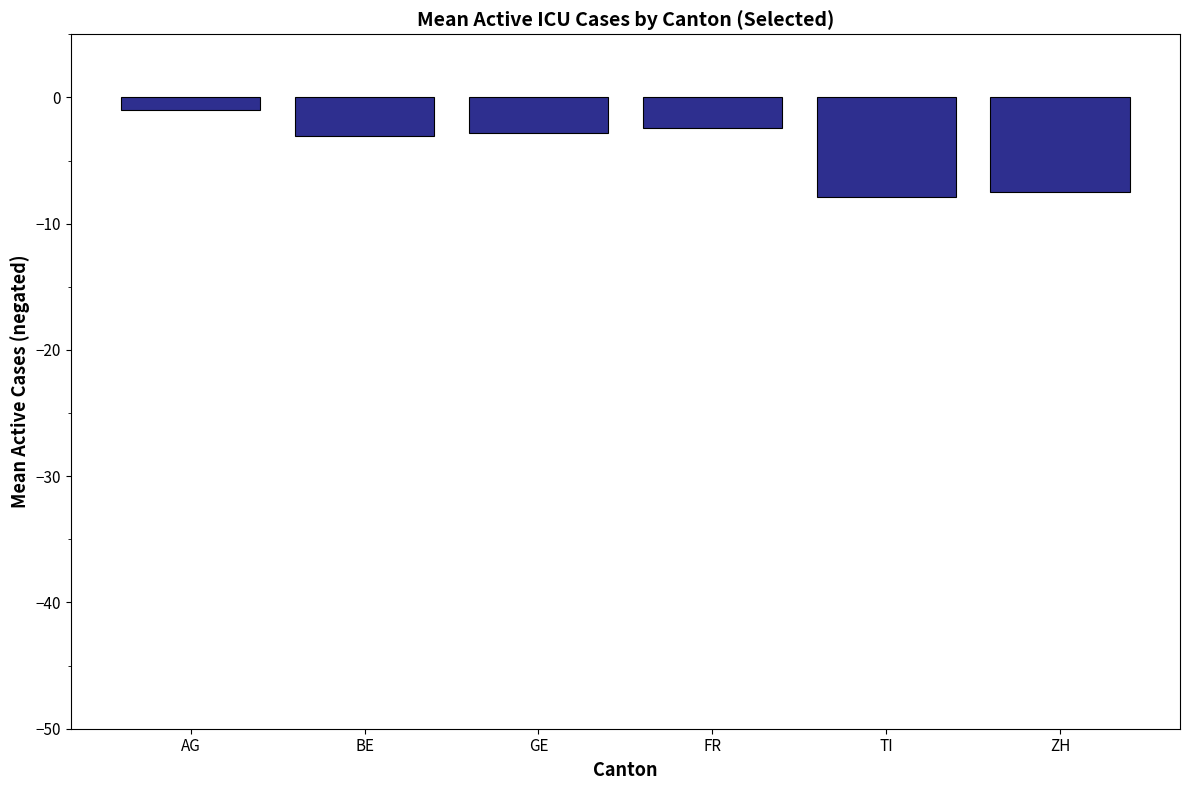

What is the sum of all values?

-24.6